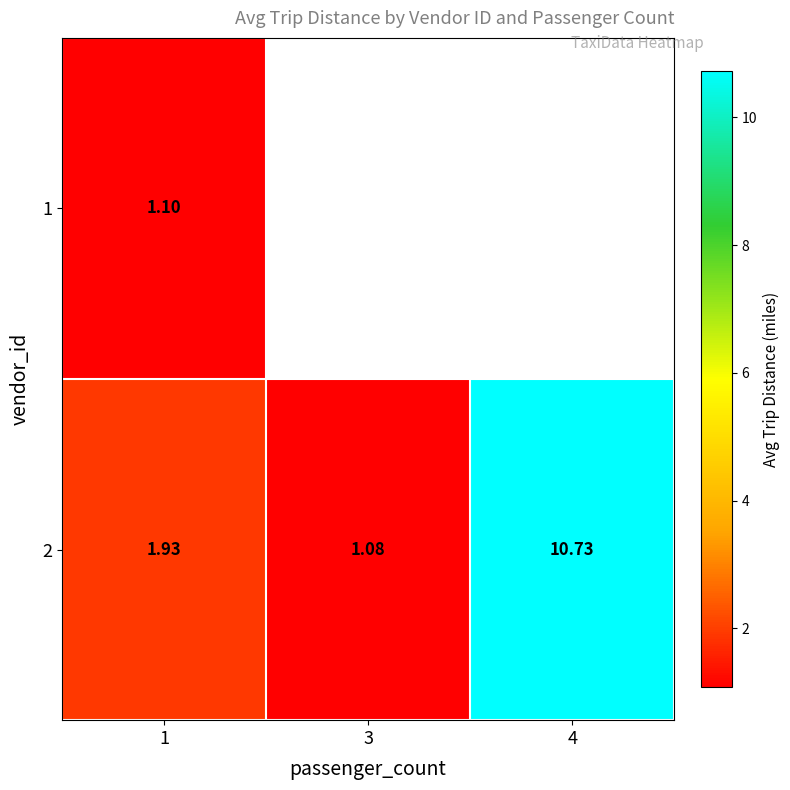

Is the value of 2 at 4 greater than the value of 1 at 1?

Yes